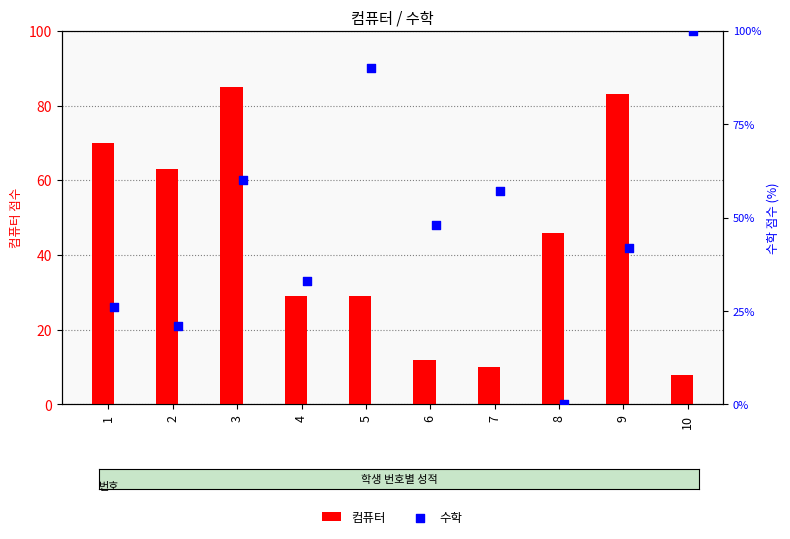

Which series has the widest spread of Y values?

수학